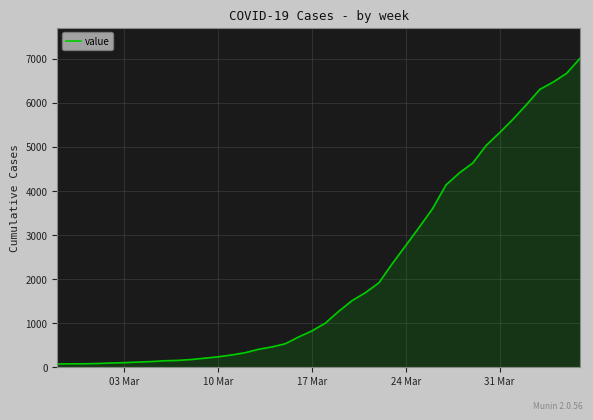

What is the difference between the maximum and minimum values?

6940